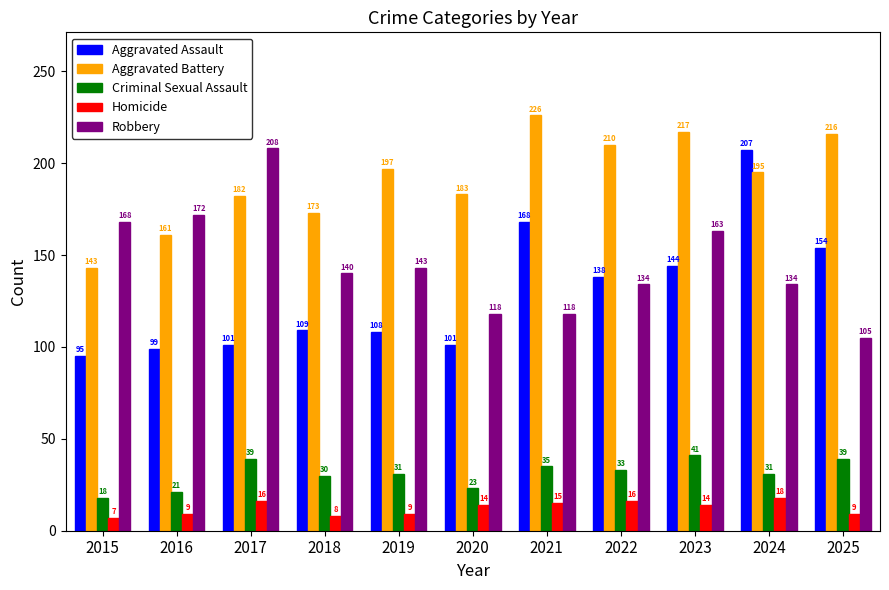

What is the value of the Criminal Sexual Assault bar at the 10th from the left?

31